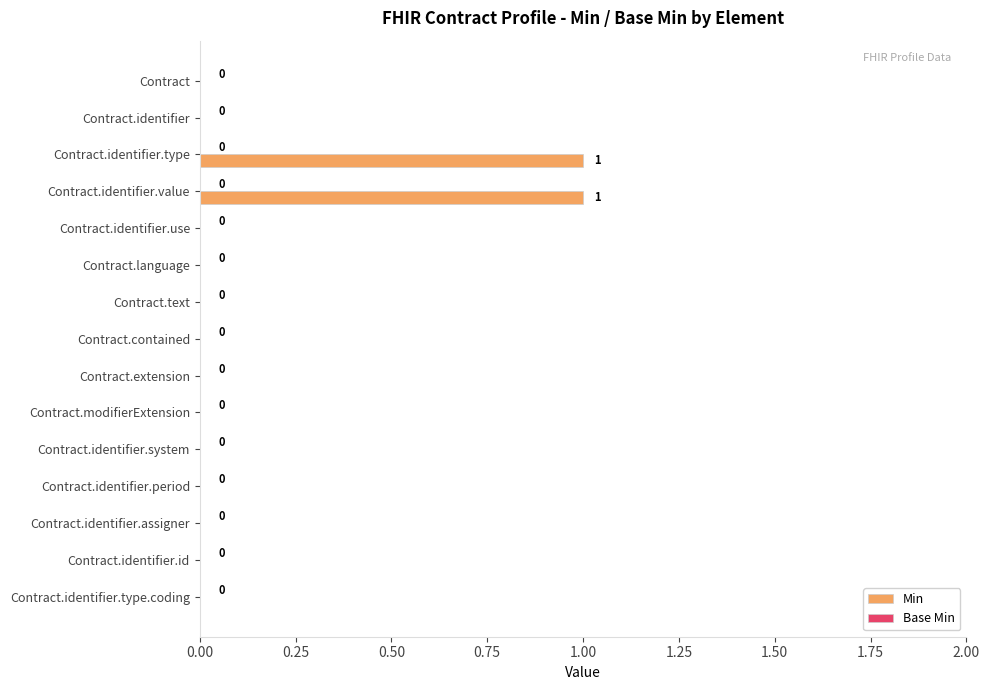

How many values are between 0 and 1?

15